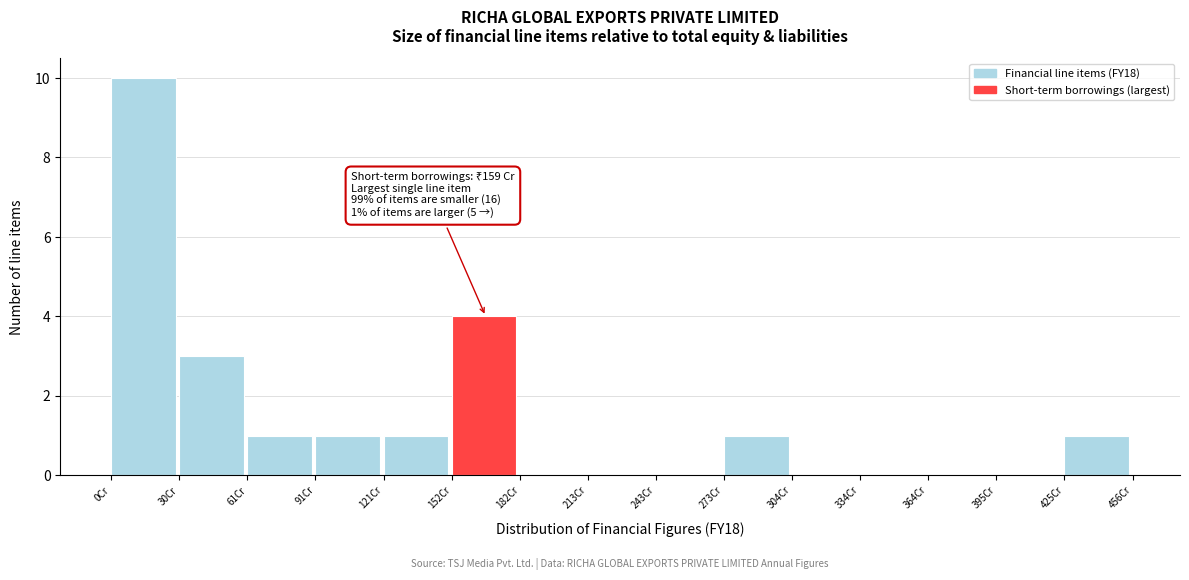

Over which range of the x-axis is the bar tallest?

0 to 30